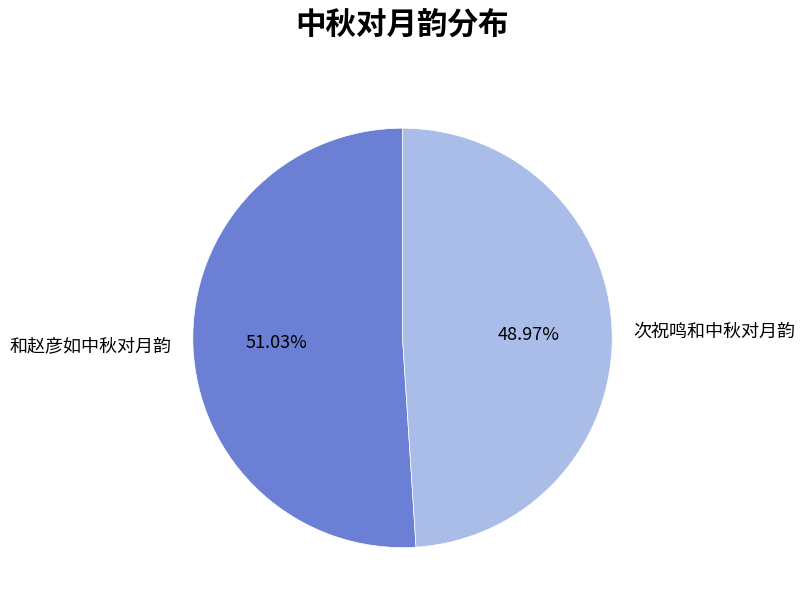

Approximately how many times larger is the value at 和赵彦如中秋对月韵 compared to 次祝鸣和中秋对月韵?

1.0